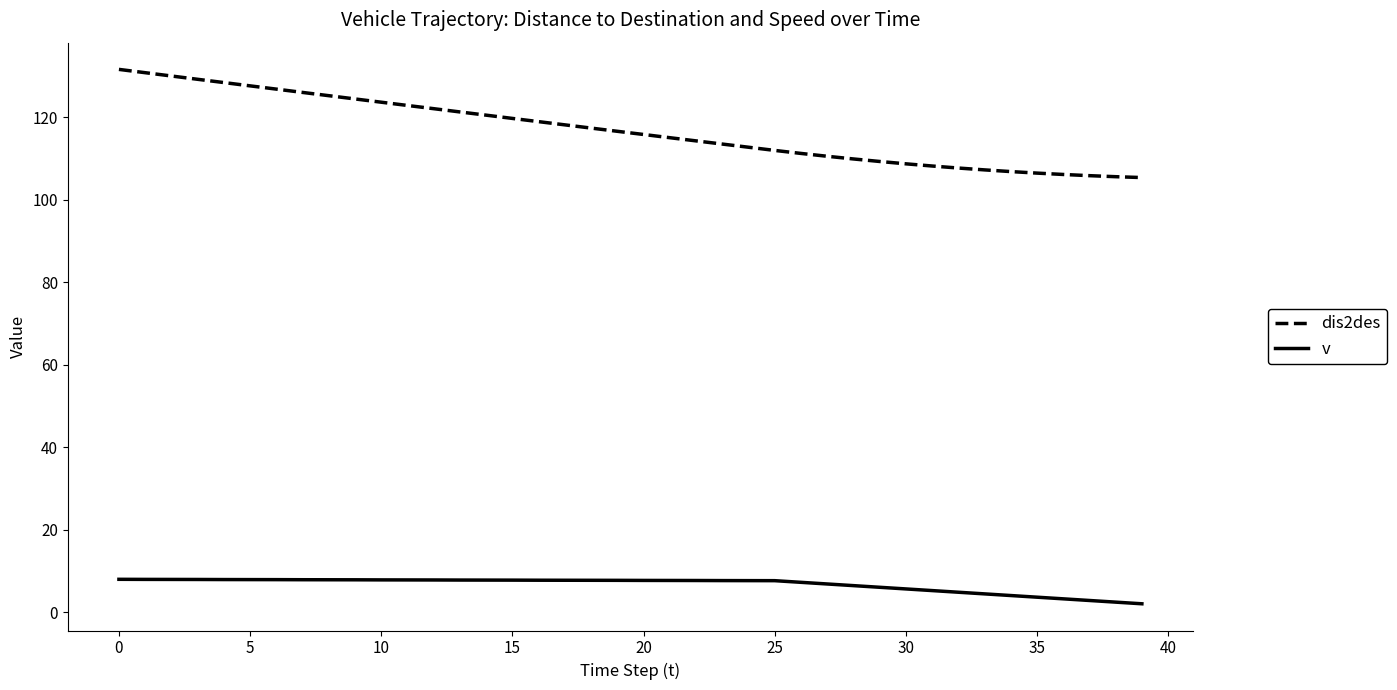

List the series in order of their peak value, highest first.

dis2des, v